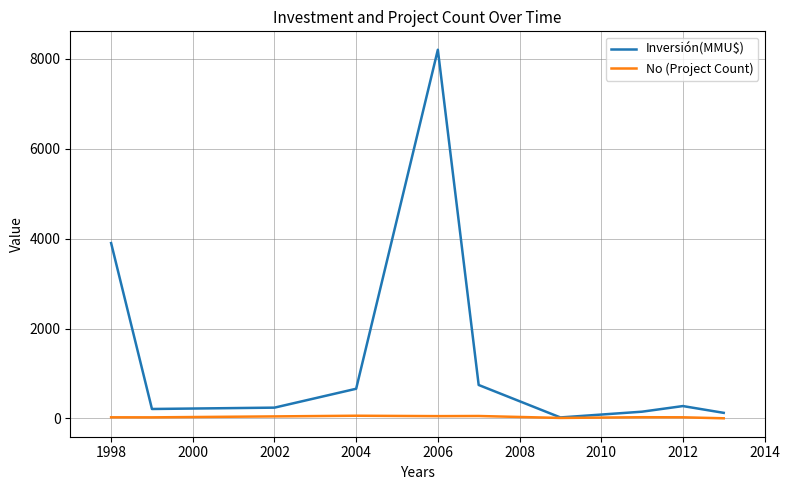

Which series has the largest total across all categories?

Inversión(MMU$)